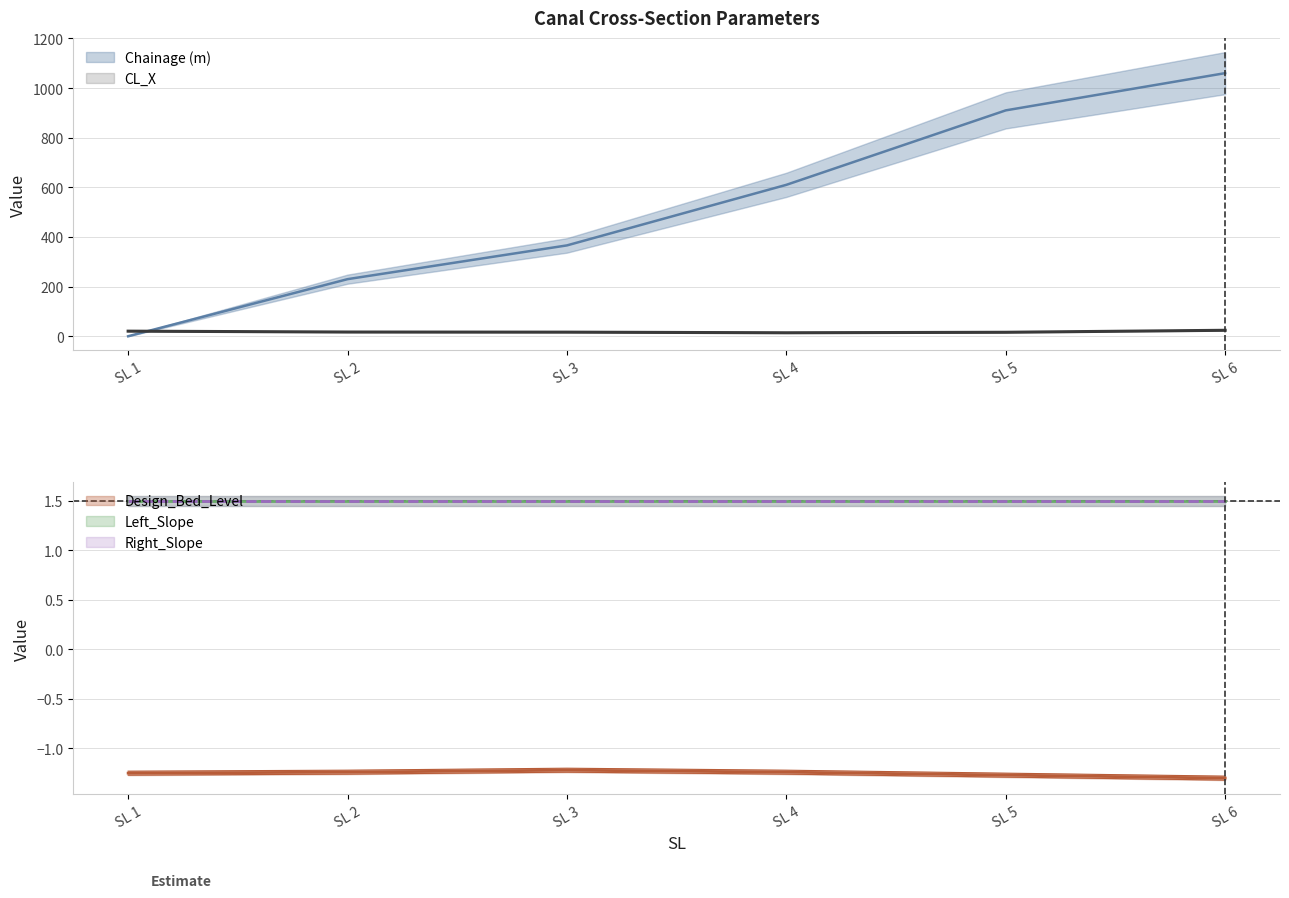

Does the chart have visible grid lines?

Yes